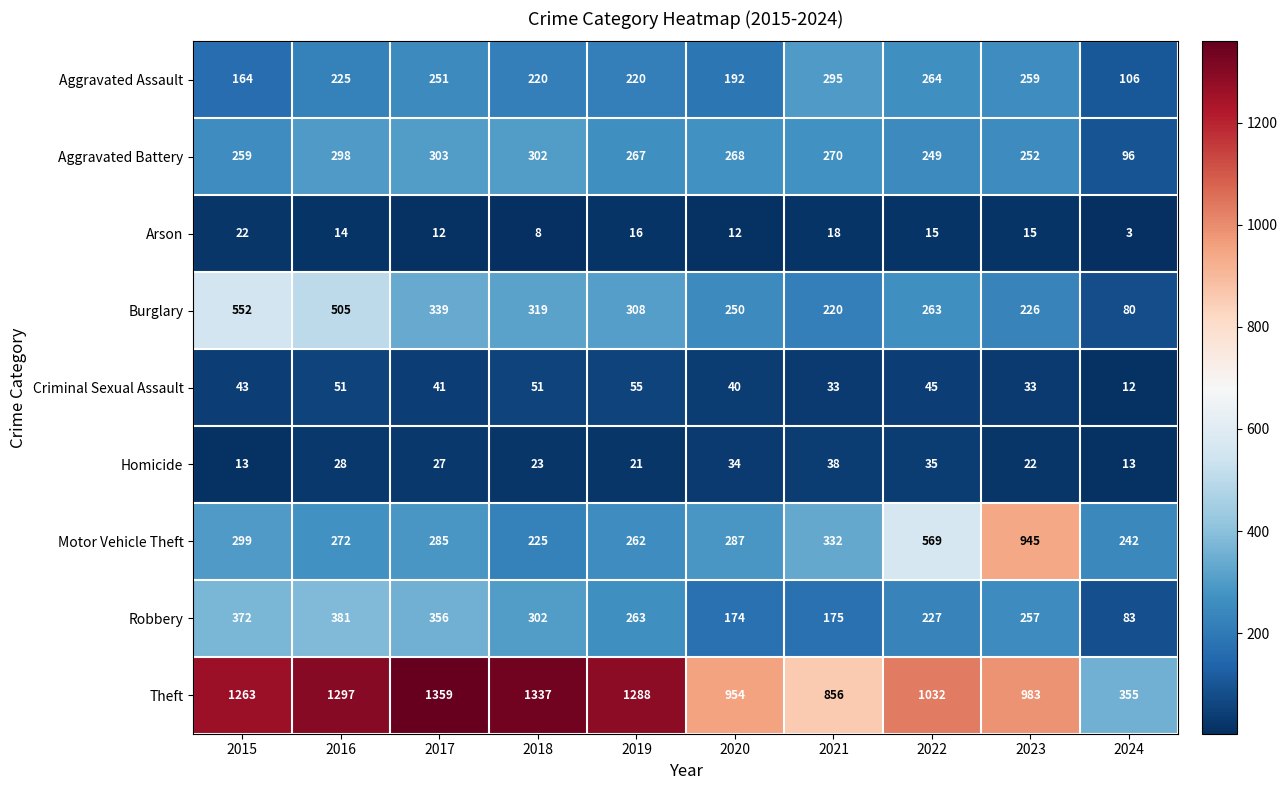

Which series has the largest range (max minus min)?

Theft